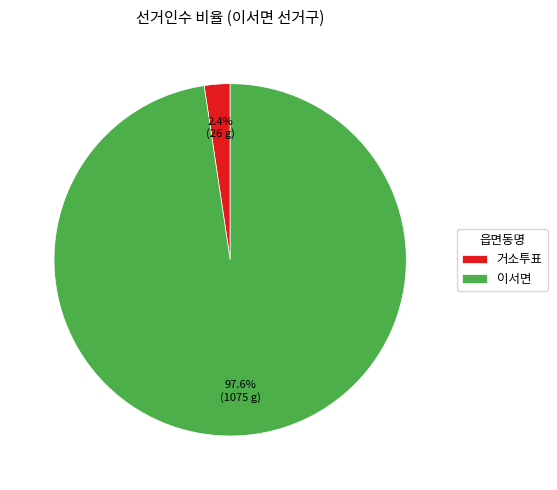

What is the total percentage of 이서면 and 거소투표?

100.0%